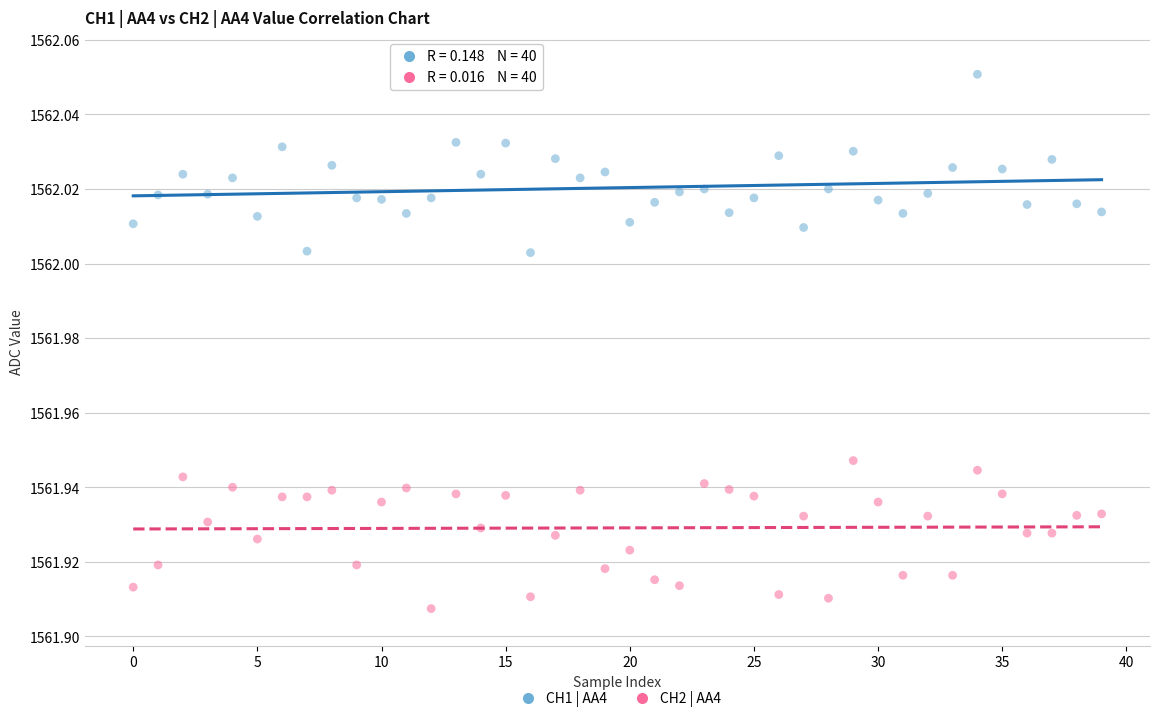

What are all the series names shown in the legend?

CH1 | AA4, CH2 | AA4